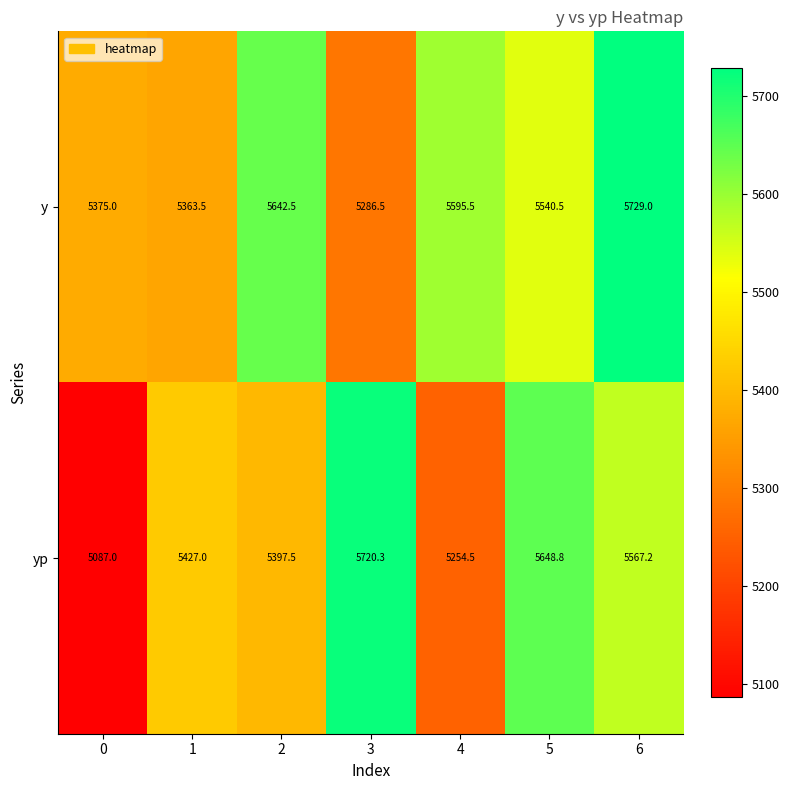

Rank the series by their average value, from highest to lowest.

y, yp